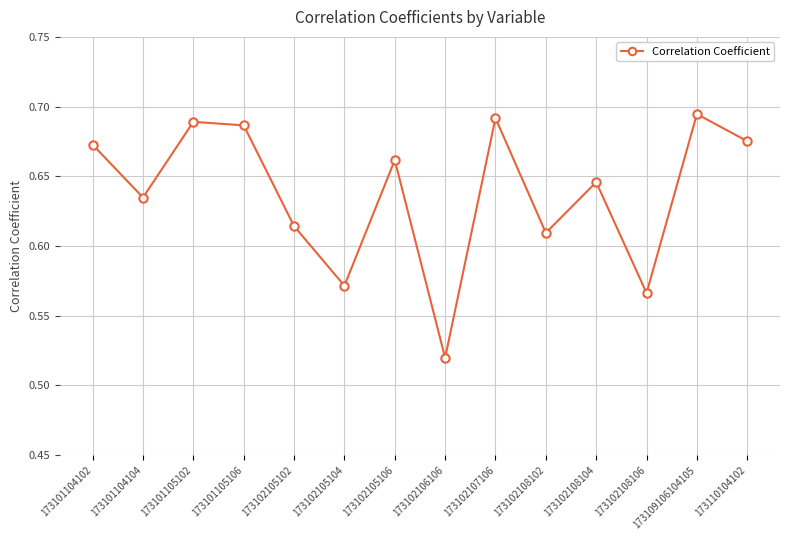

True or false: the data shows 0.3 at 173102108102.

False